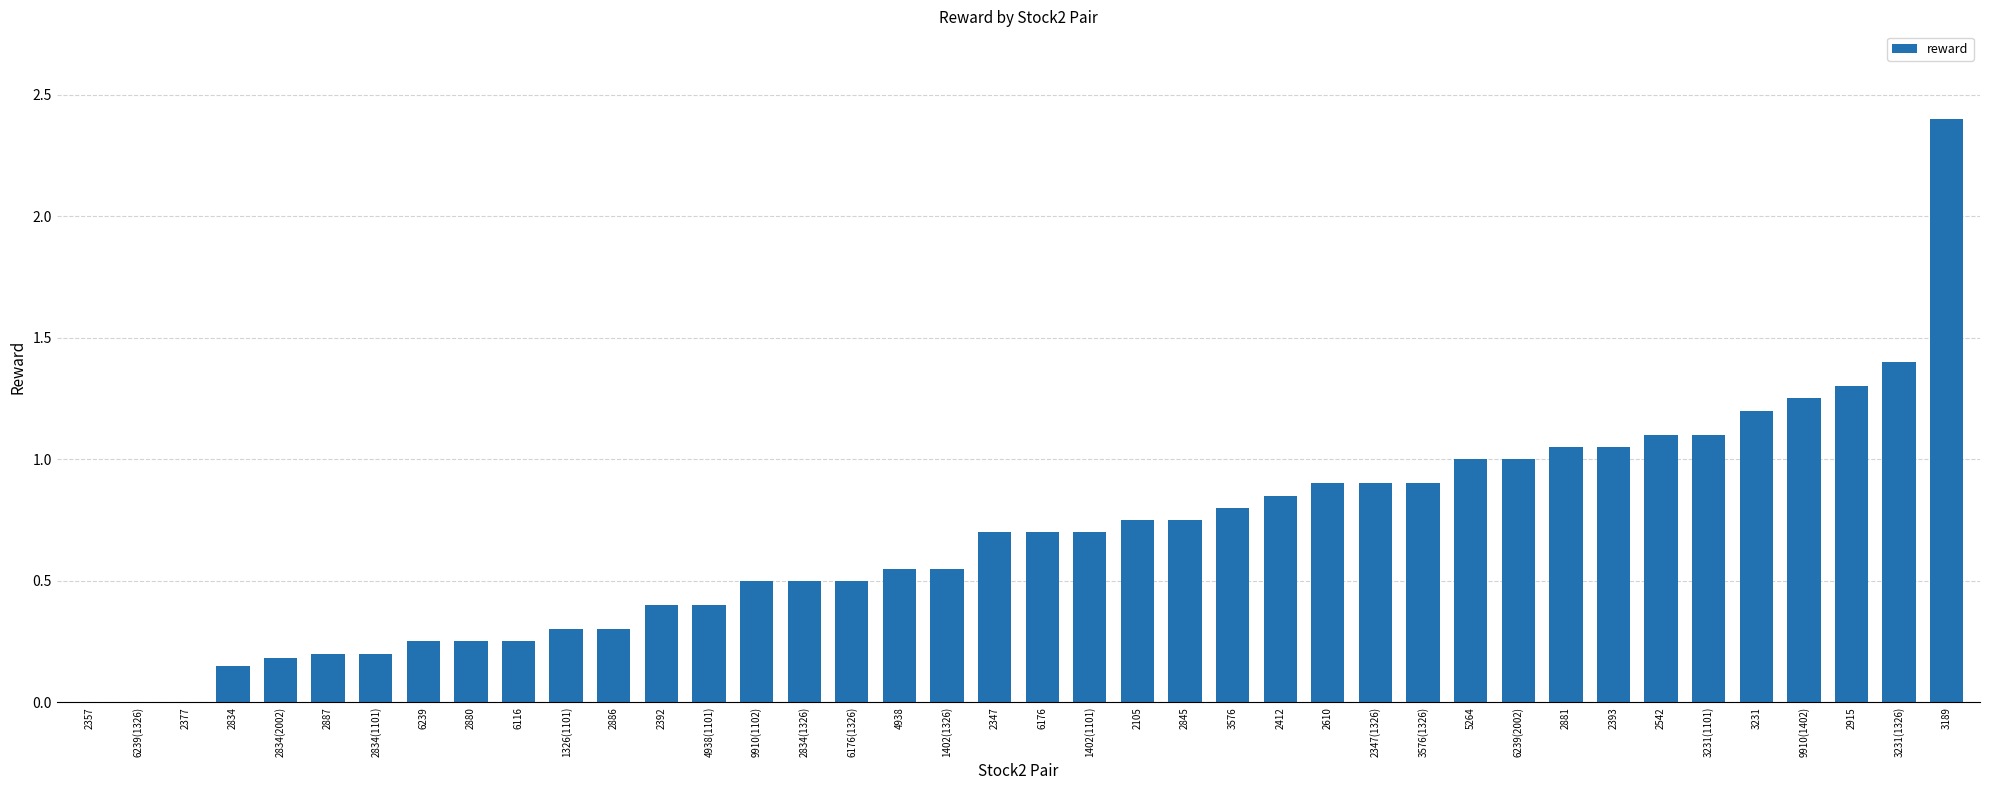

What is the maximum value shown in the chart?

2.4